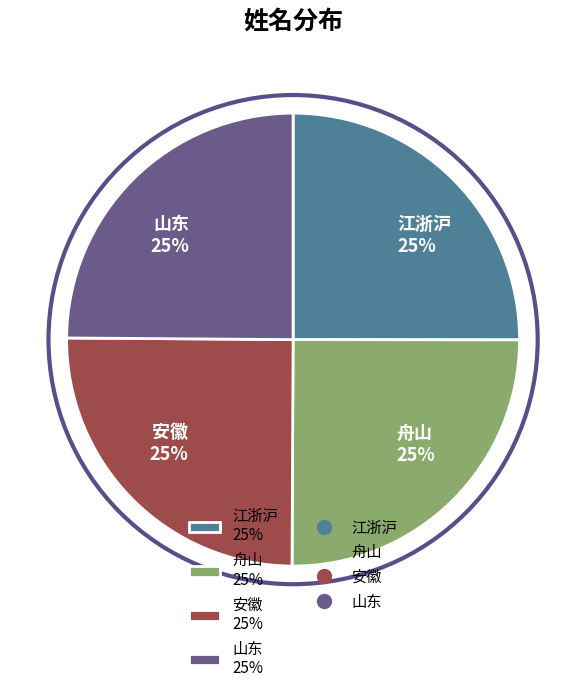

The 安徽 slice represents 25% of the pie. True or false?

True